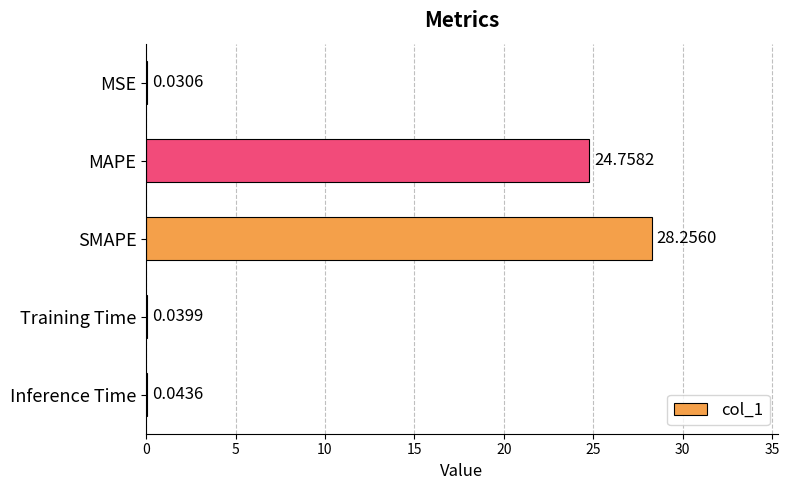

Which category has the highest value across all series?

SMAPE